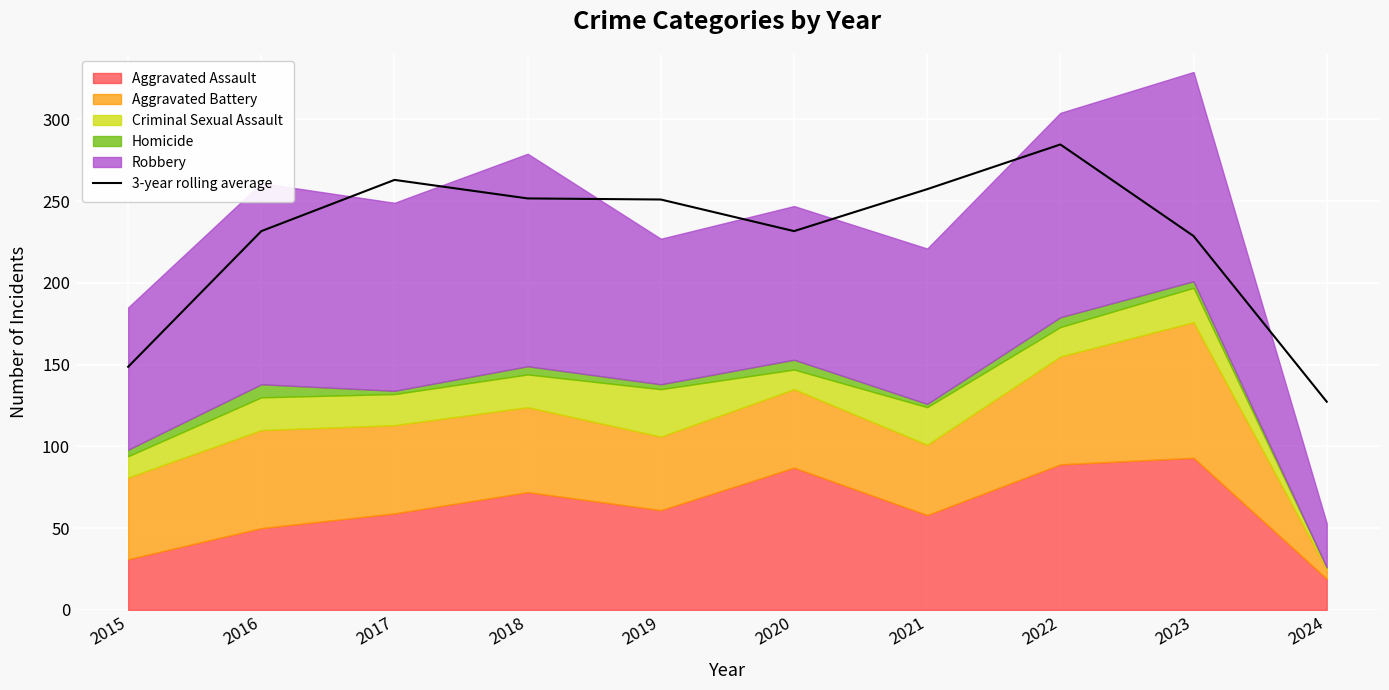

The chart shows a value of 55.3 at 2017. True or false?

False